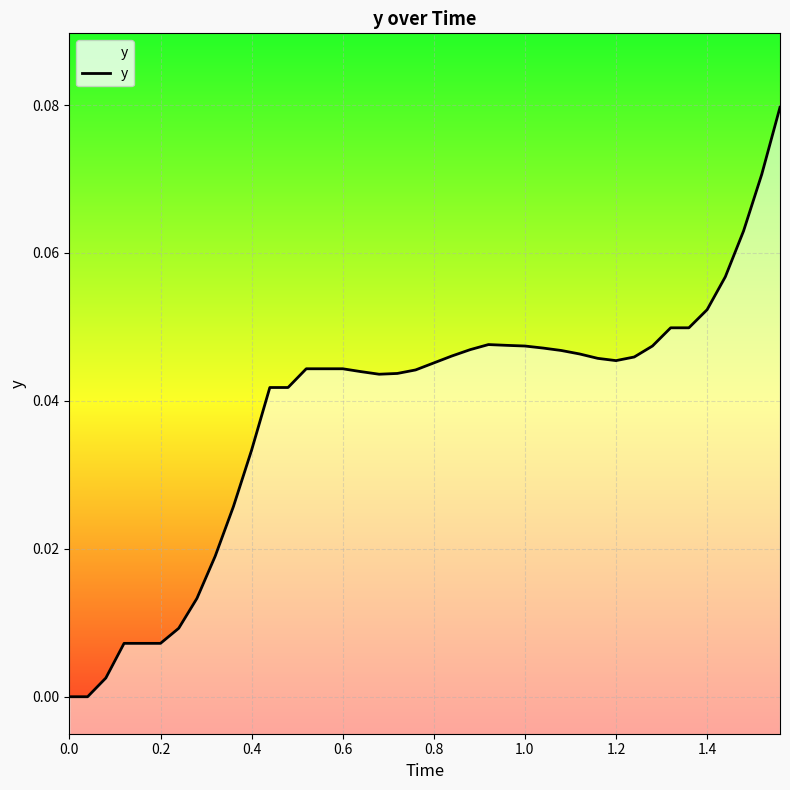

Reading left to right, transcribe all the data shown in this chart.

0.0	0.0	0.0	0.0	0.0	0.0	0.0	0.0	0.0	0.0	0.0	0.0	0.0	0.0	0.0	0.0	0.0	0.0	0.0	0.0	0.0	0.0	0.0	0.0	0.0	0.0	0.0	0.0	0.0	0.0	0.0	0.0	0.0	0.0	0.0	0.1	0.1	0.1	0.1	0.1